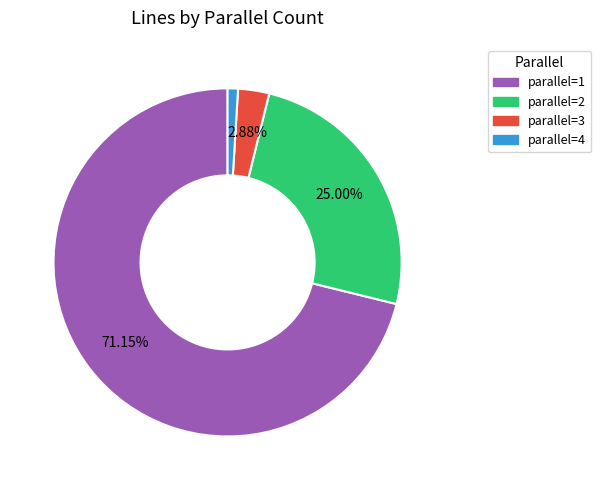

Count the number of slices in the pie.

4